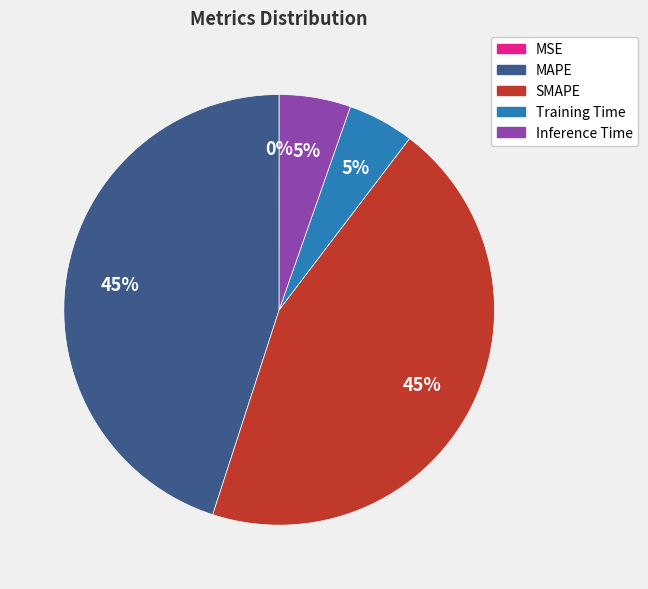

Approximately how many times larger is the value at SMAPE compared to MAPE?

1.0